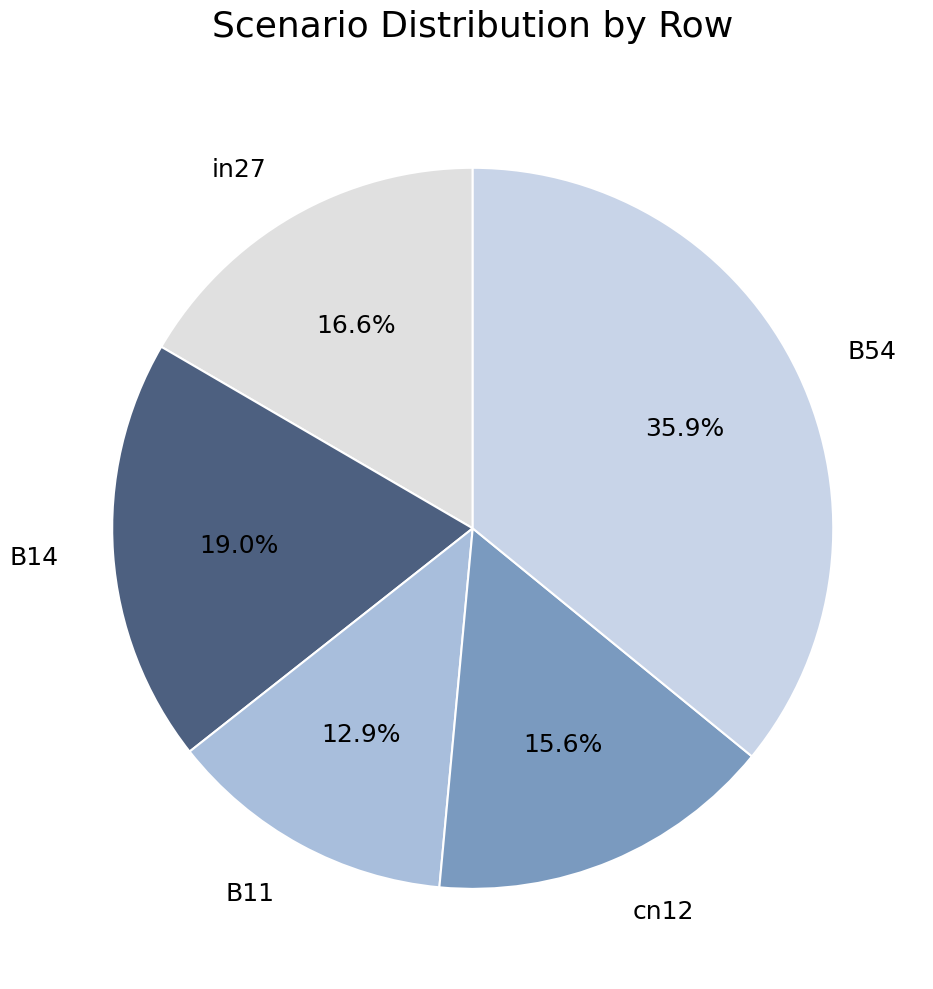

To the nearest percent, what is the average slice percentage?

20%